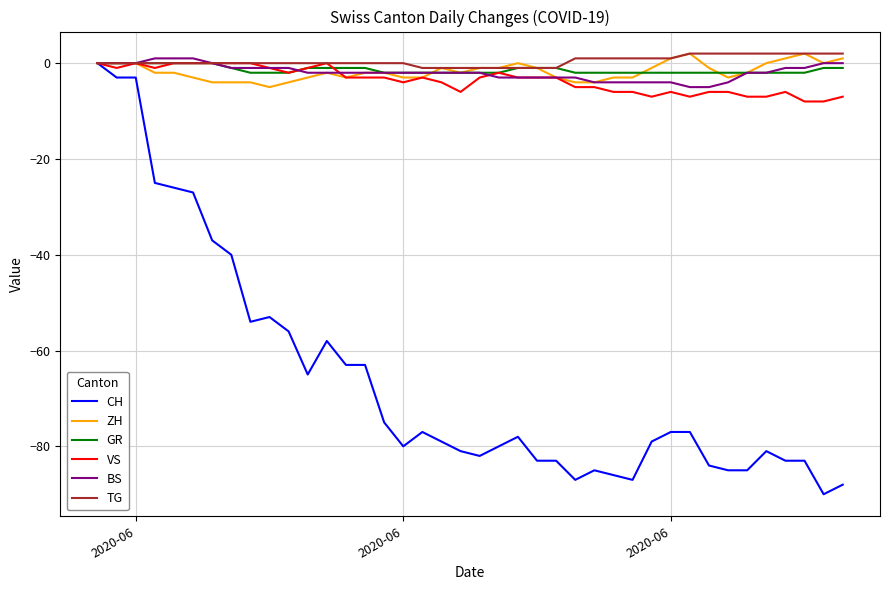

Which series has the largest range (max minus min)?

CH